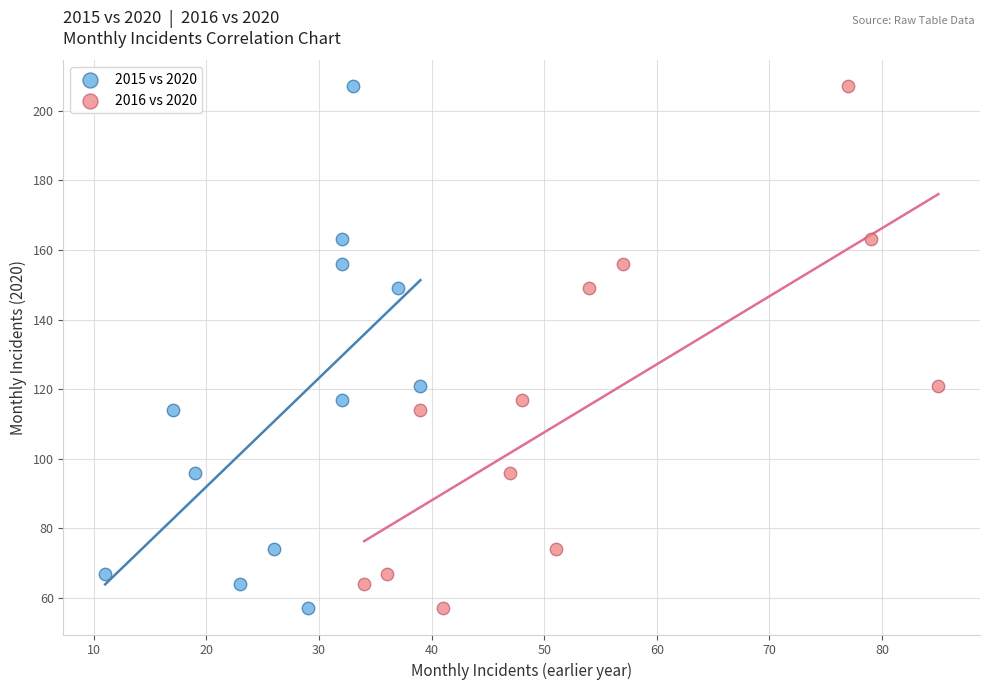

What are all the series names shown in the legend?

2015 vs 2020, 2016 vs 2020